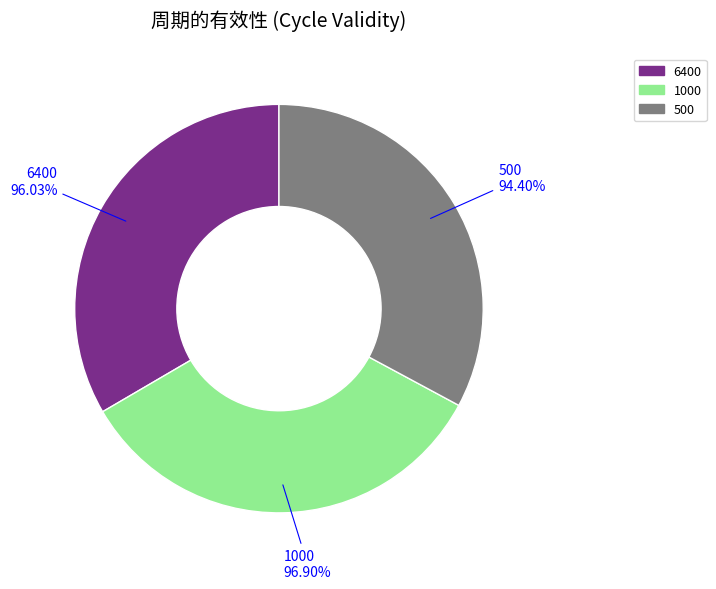

To the nearest percent, what is the combined percentage of 6400 and 1000?

67%